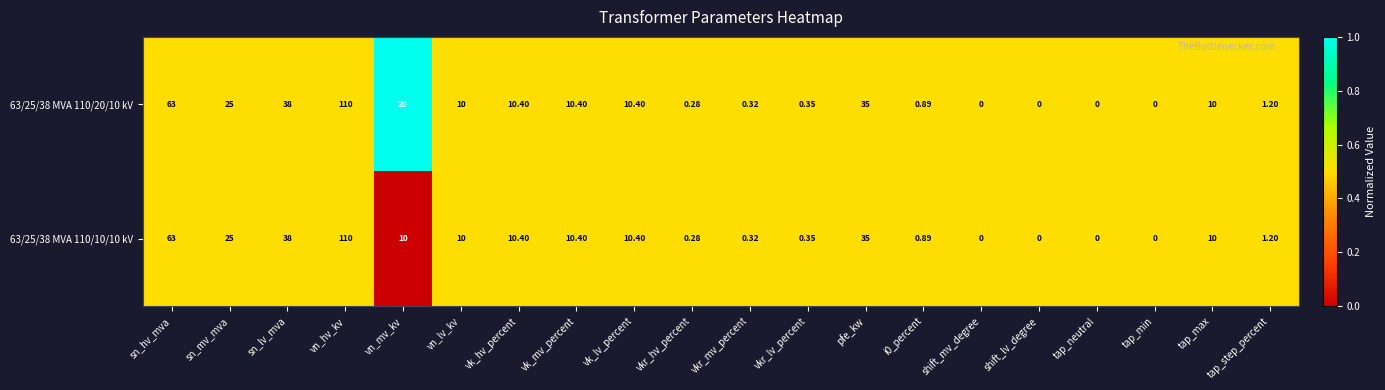

Which category has the highest value in the 63/25/38 MVA 110/20/10 kV series?

vn_hv_kv